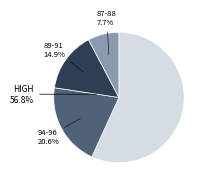

True or false: 99 accounts for 1% of the total.

False